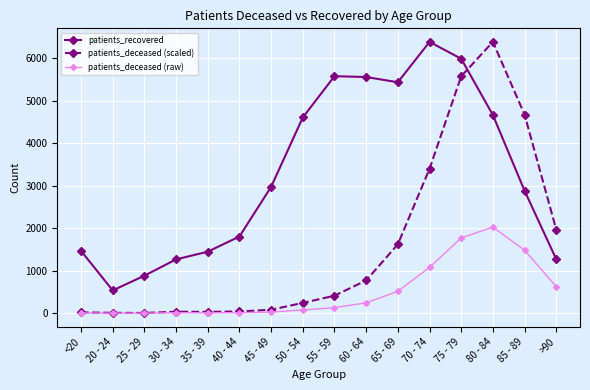

Which series has the largest total across all categories?

patients_recovered